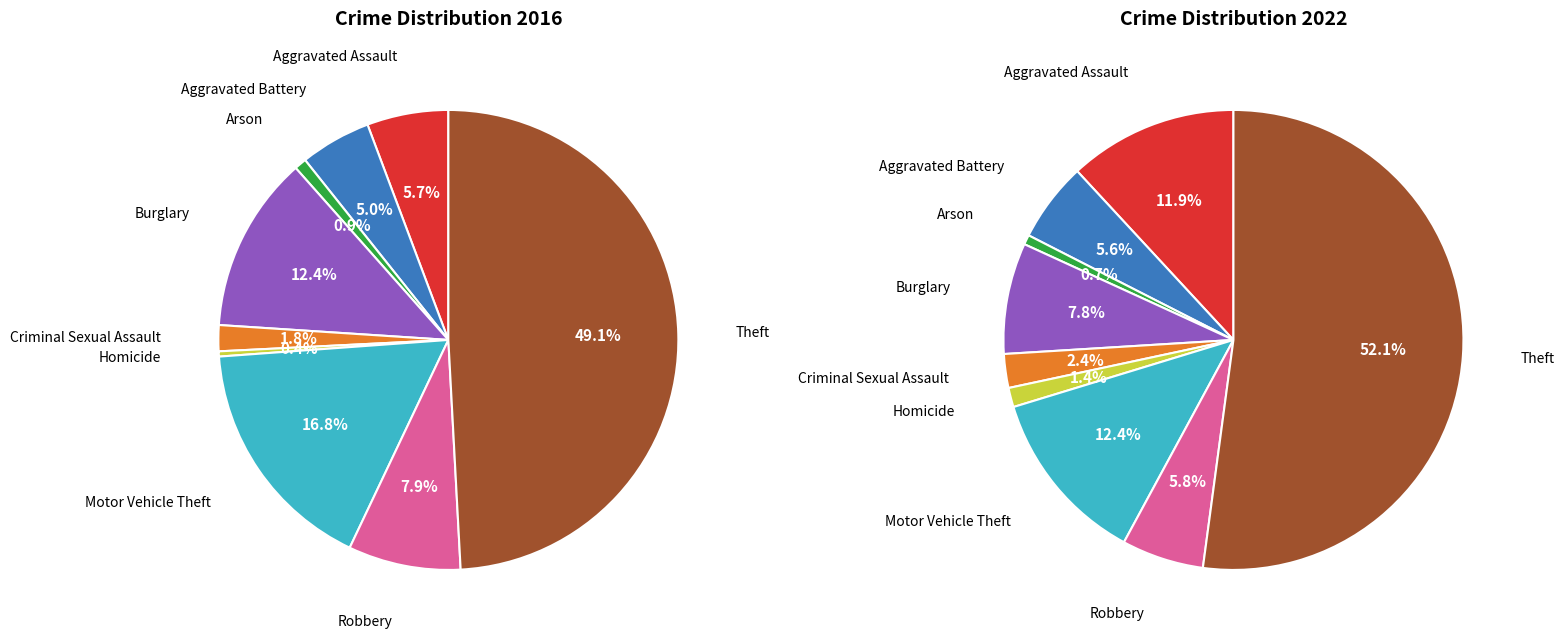

Is it true that 4 is 2% of the pie?

True